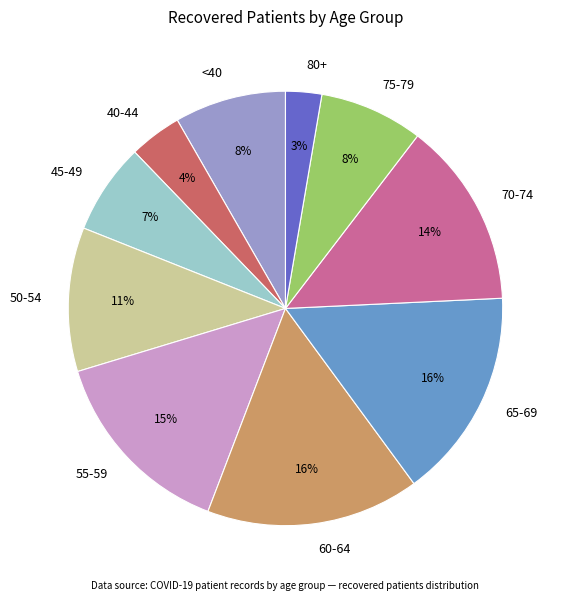

Is the sum of 45-49 and 70-74 greater than half?

No